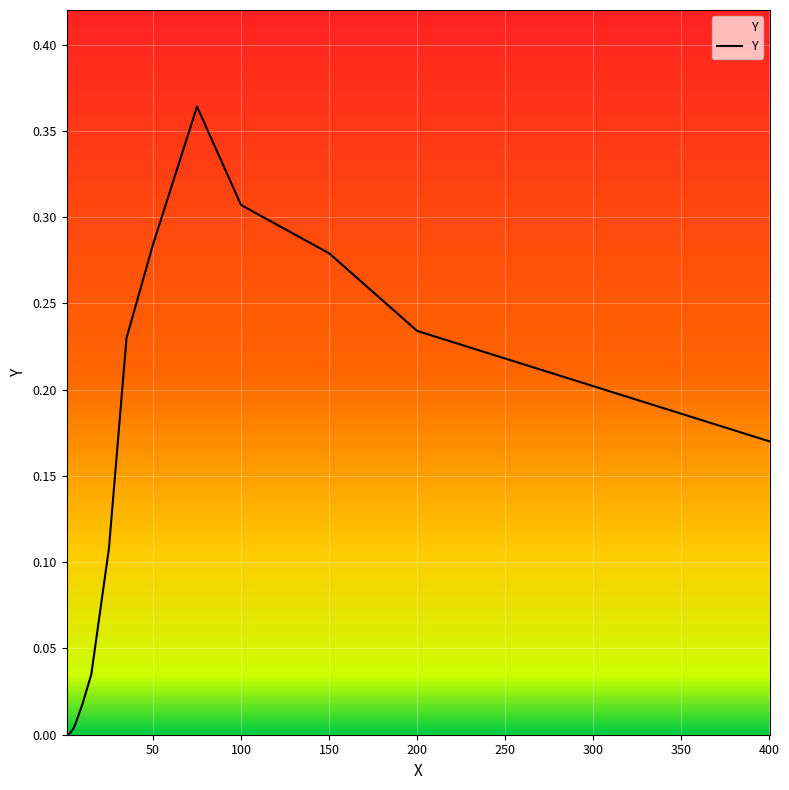

What is the difference between the maximum and minimum values?

0.4